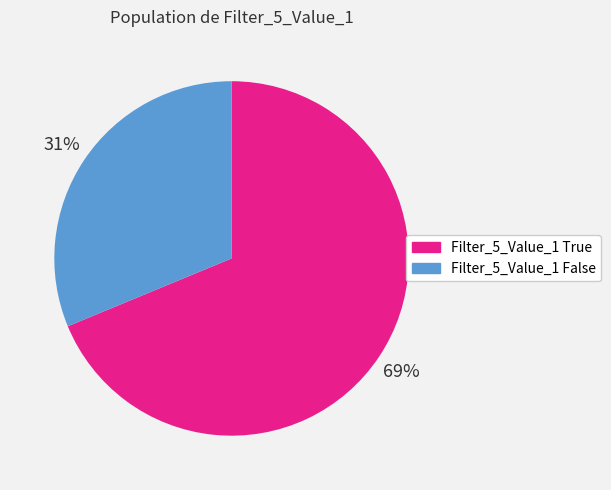

To the nearest percent, what is the combined percentage of Filter_5_Value_1 True and Filter_5_Value_1 False?

100%